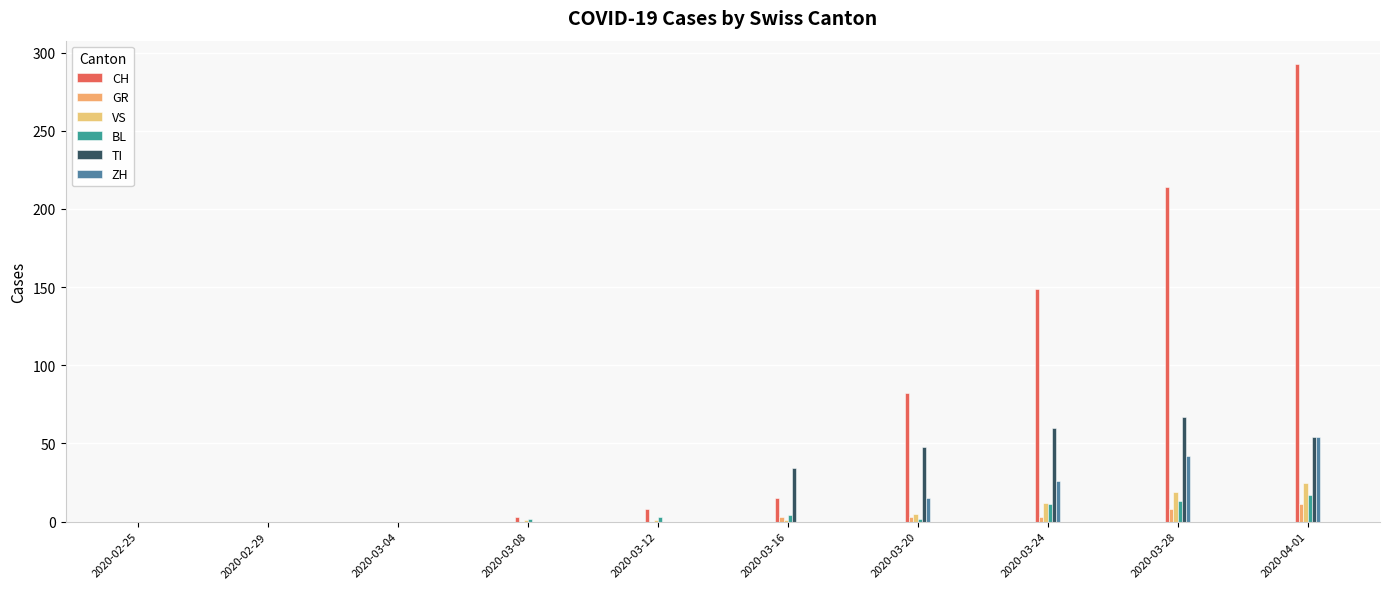

Is it true that TI equals 65 at 2020-03-20?

False